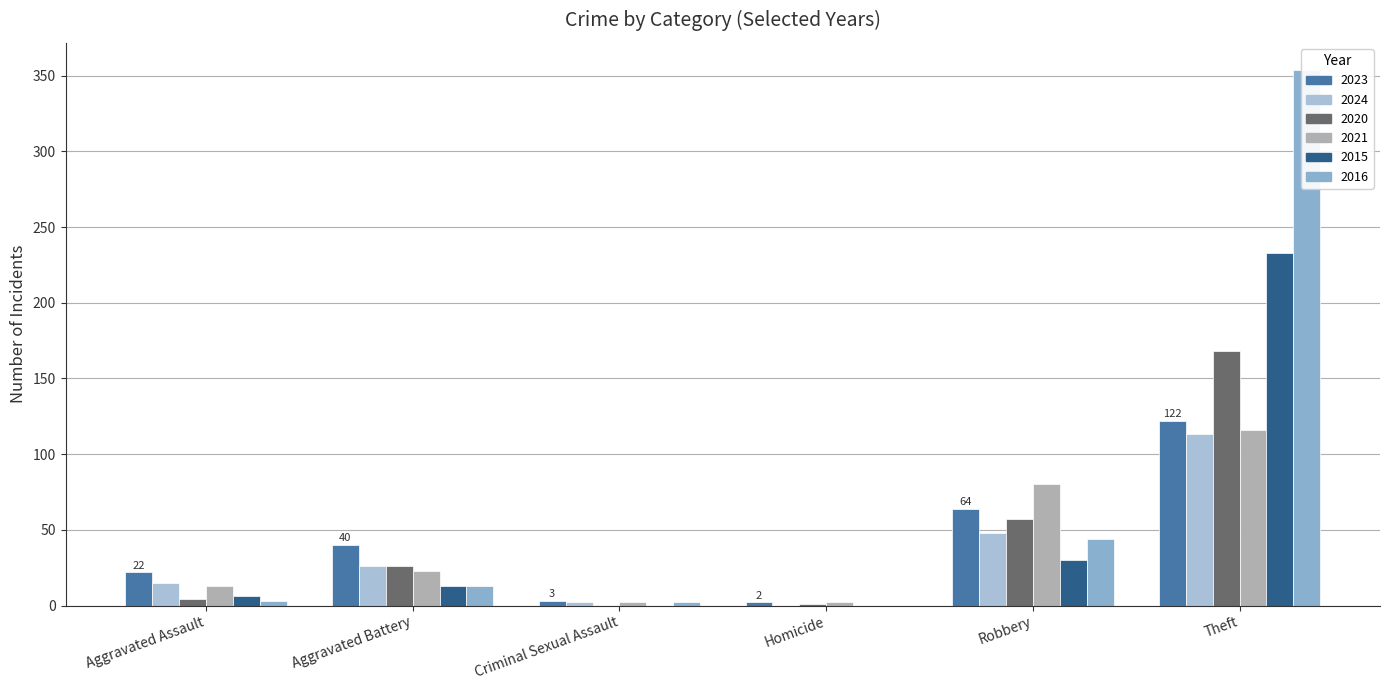

What is the value of the 2023 bar at the 1st from the left?

22